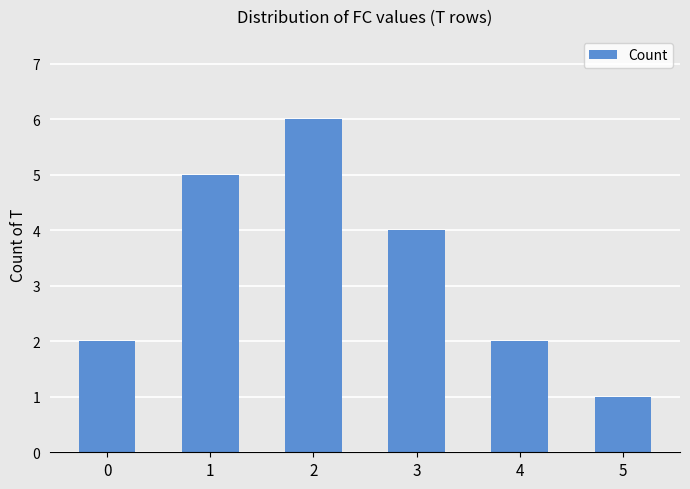

Reading left to right, what are all the values shown in this chart?

0=2	1=5	2=6	3=4	4=2	5=1